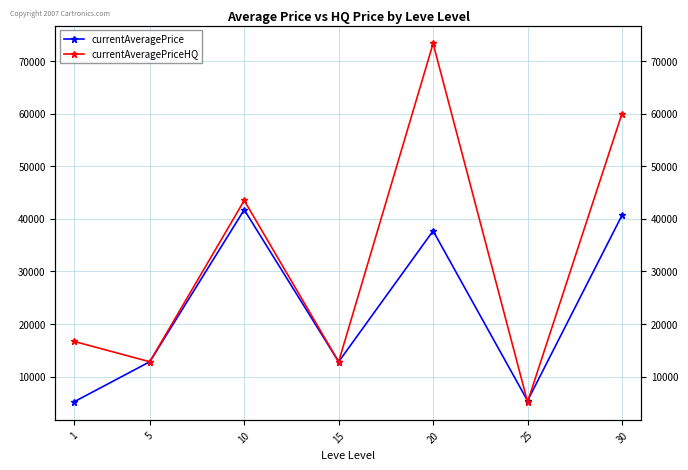

Which series has the largest total across all categories?

currentAveragePriceHQ